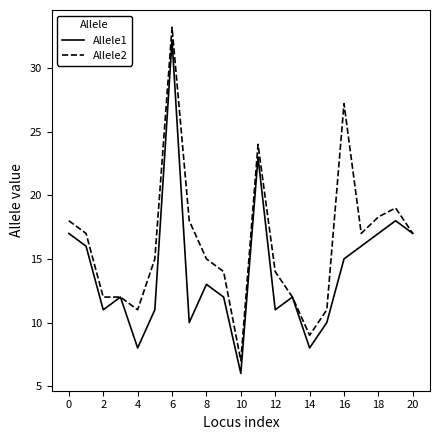

What is the lowest value of the Allele1 series?

6.0